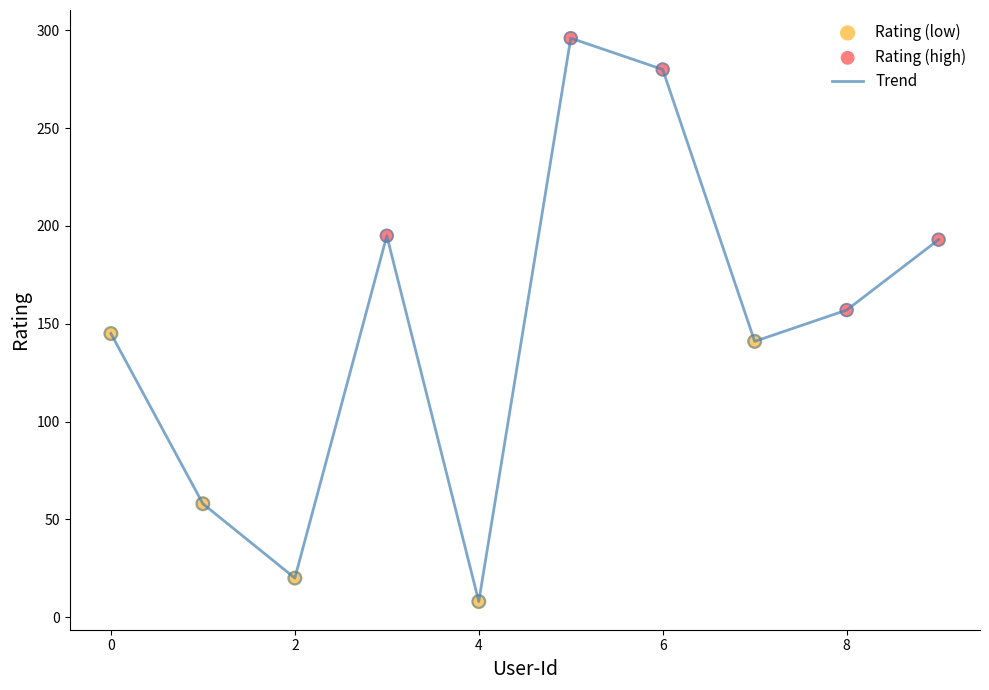

What is the greatest value displayed?

296